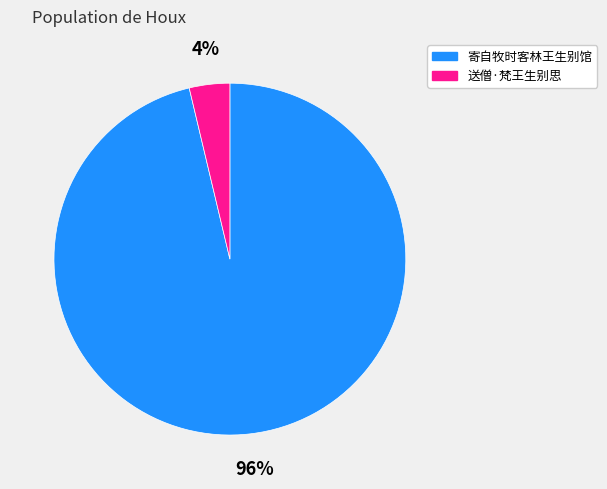

What is the smallest slice in the pie chart?

送僧·梵王生别思